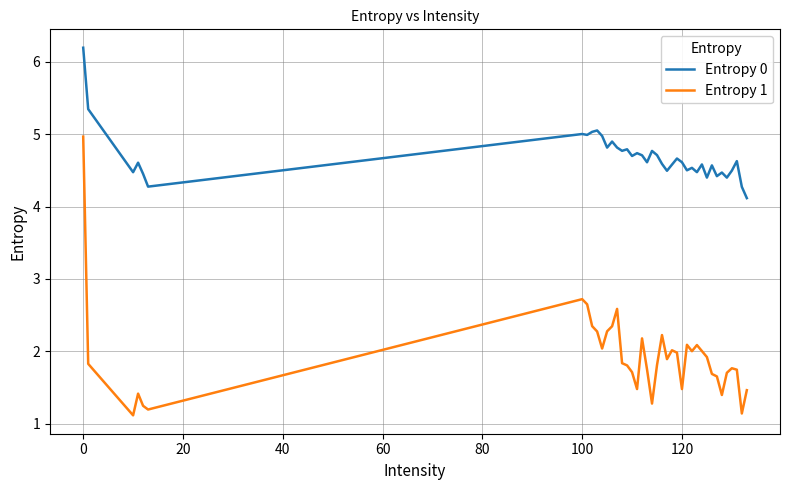

What is the greatest value displayed?

6.2